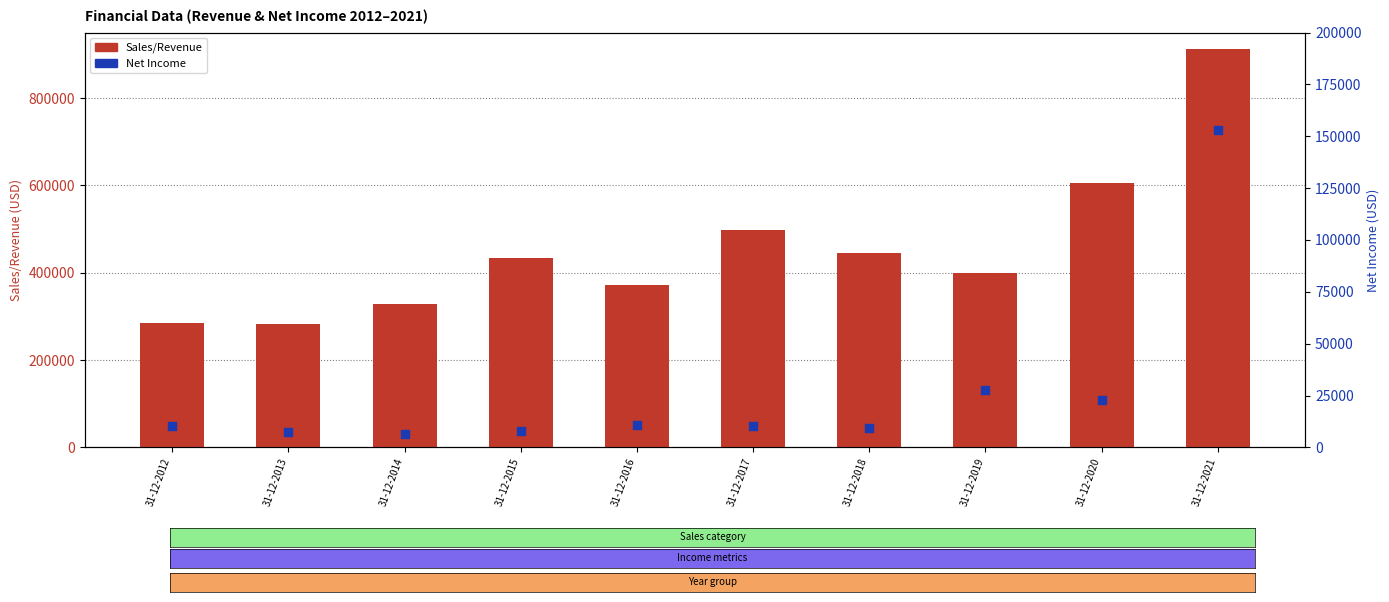

What is the total value across all series at 31-12-2013?

289438